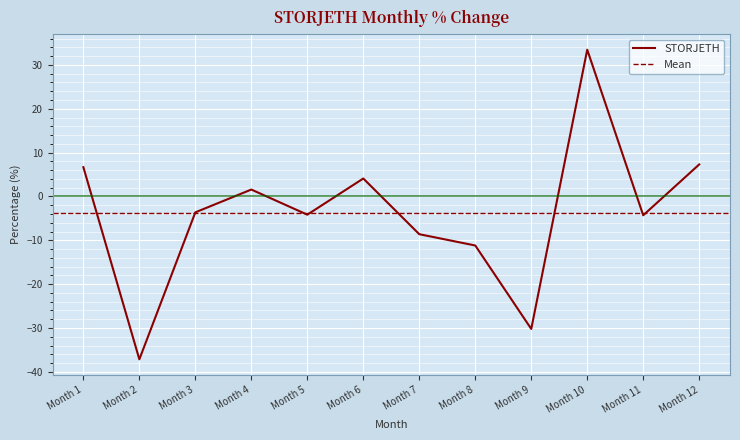

Is this an area chart (filled region under the line)?

No